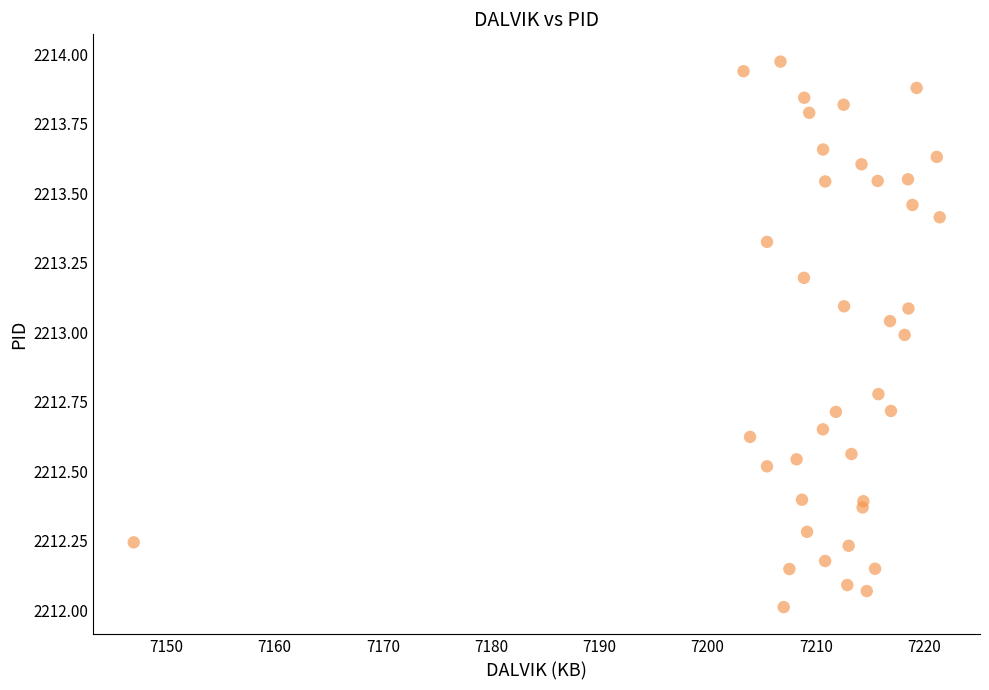

What is the range of Y values (max minus min)?

2.0